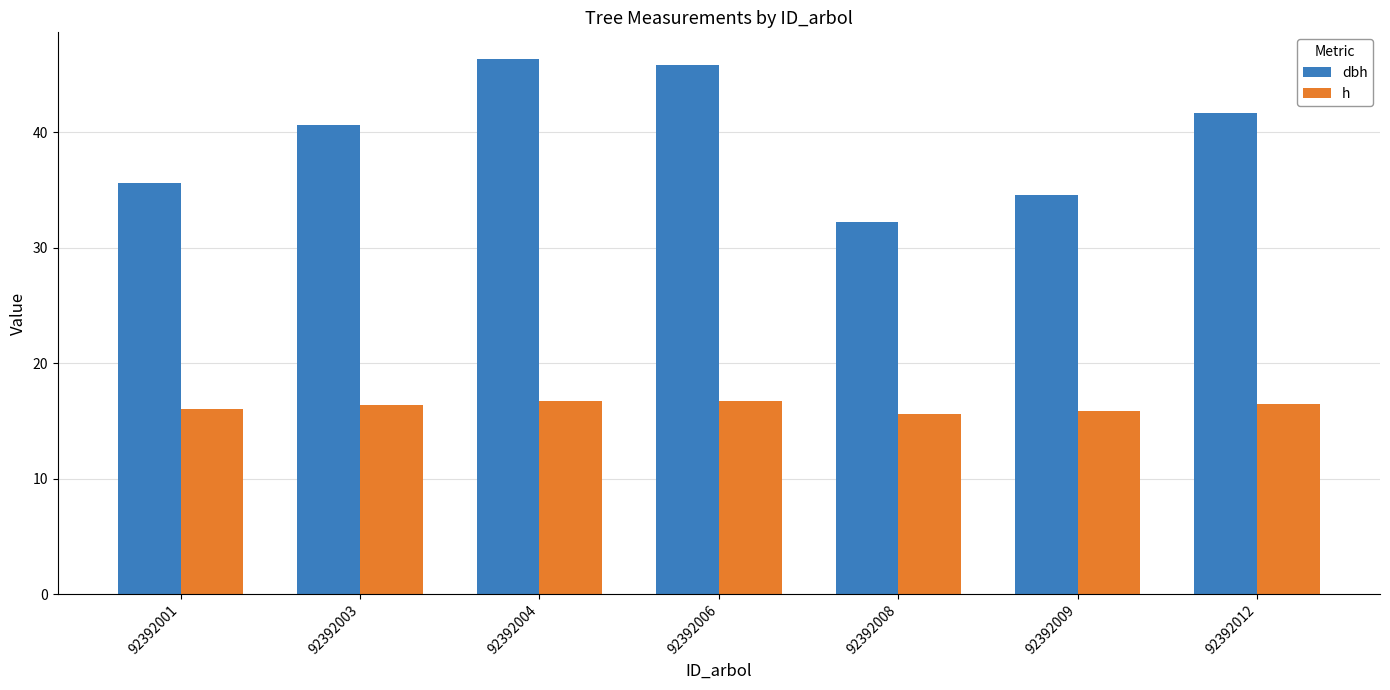

How many bars are there in total?

14